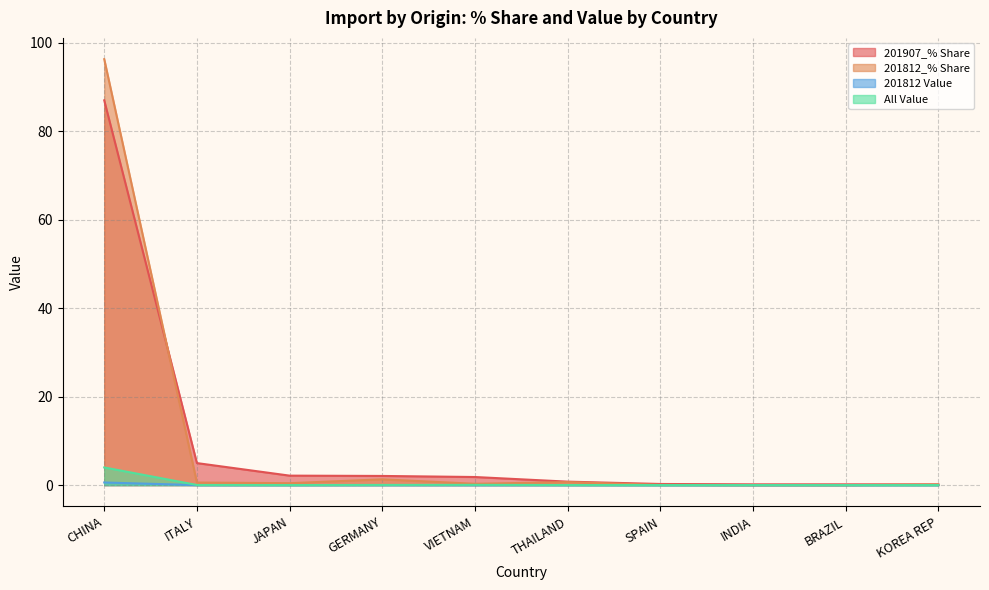

Rank the categories by All Value value from lowest to highest.

INDIA, BRAZIL, SPAIN, KOREA REP, JAPAN, THAILAND, ITALY, GERMANY, VIETNAM, CHINA